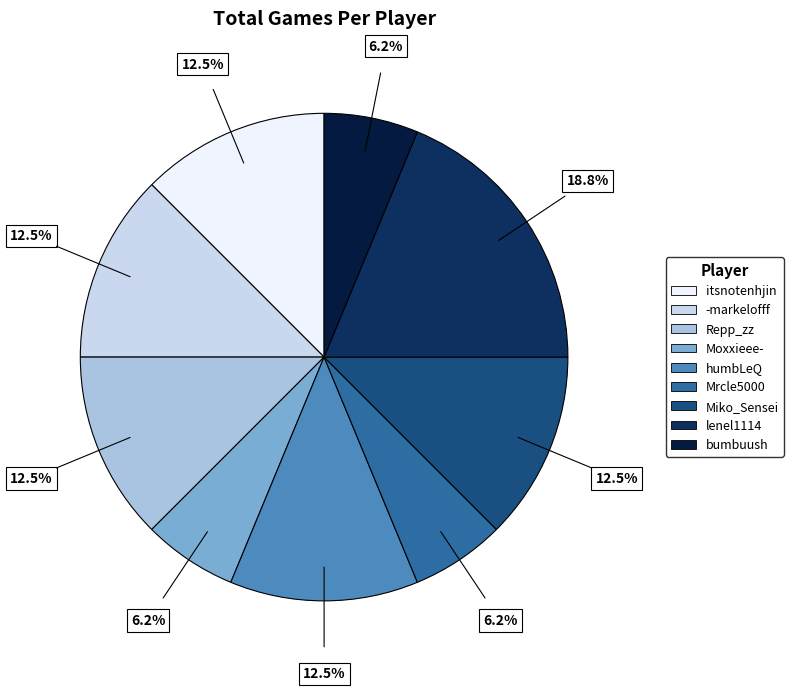

Is there a majority slice in this chart?

No